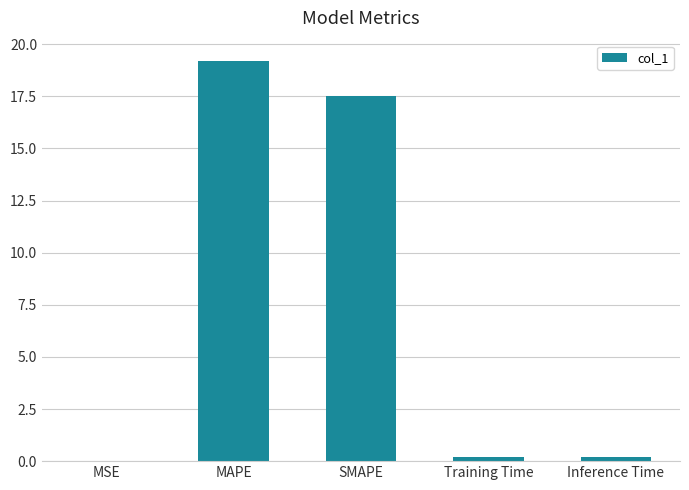

What is the change in value from MSE to Inference Time?

+0.2